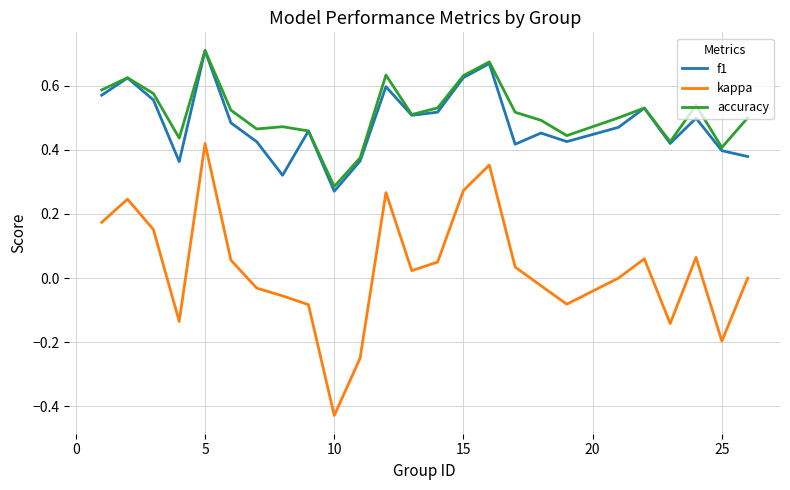

True or false: kappa and accuracy intersect in this chart.

False